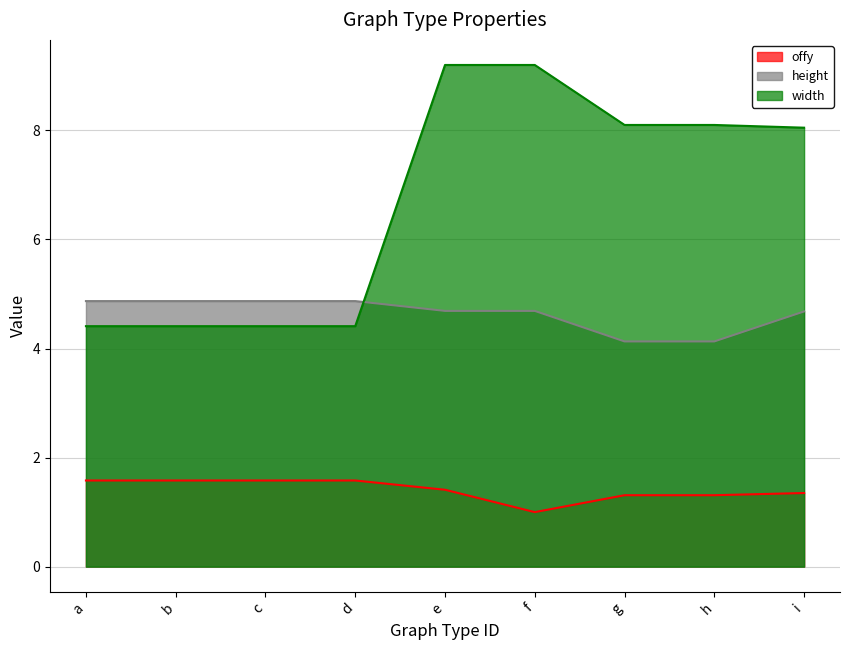

The height series shows 4.9 at c. True or false?

True